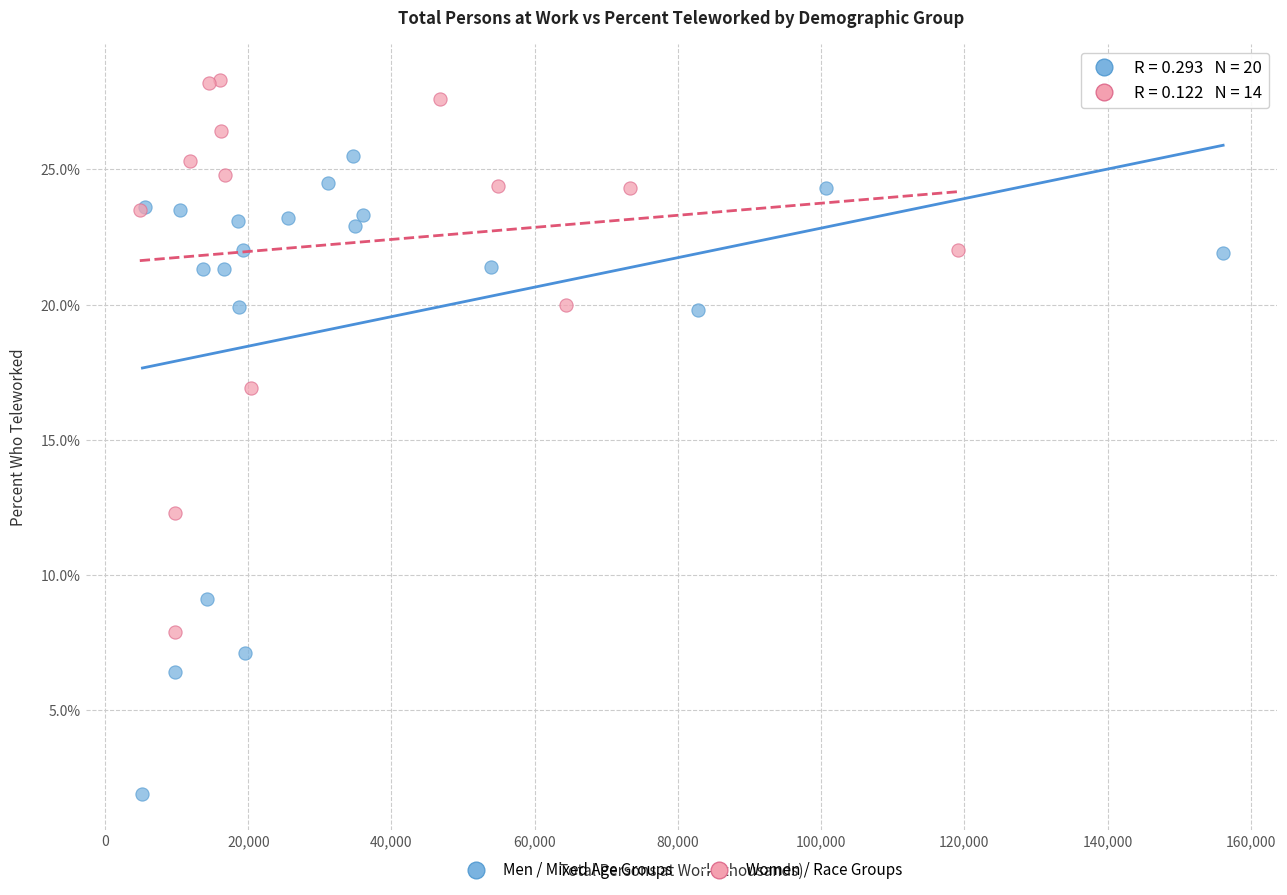

Which series reaches the maximum Y coordinate?

Women / Race Groups